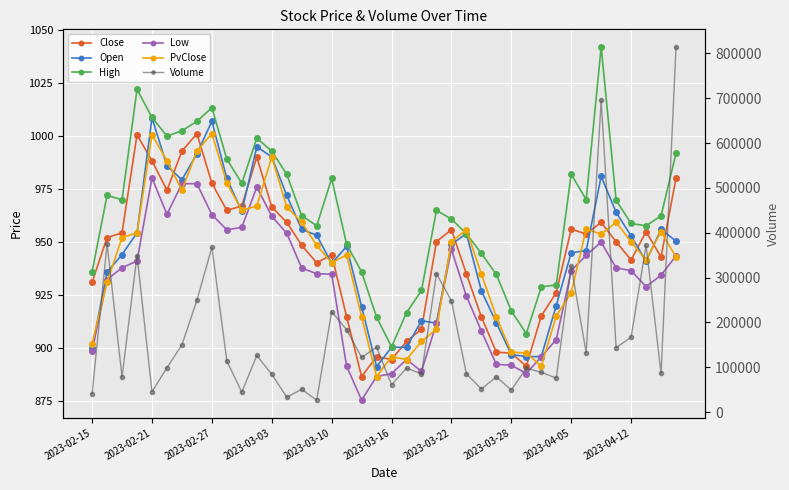

What is the sum of all Close values?

37781.7